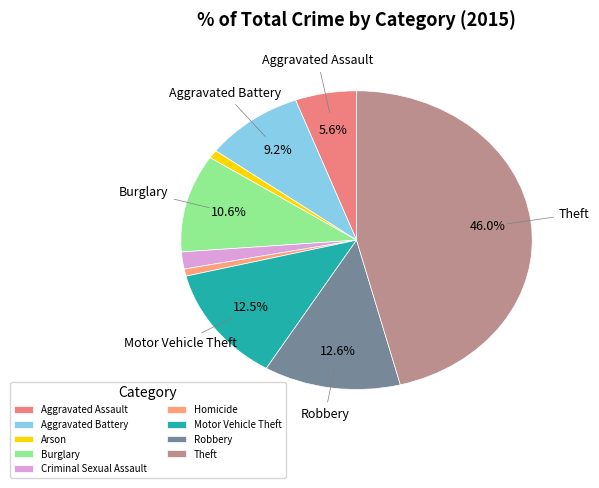

Approximately how many times larger is the value at Motor Vehicle Theft compared to Robbery?

1.0